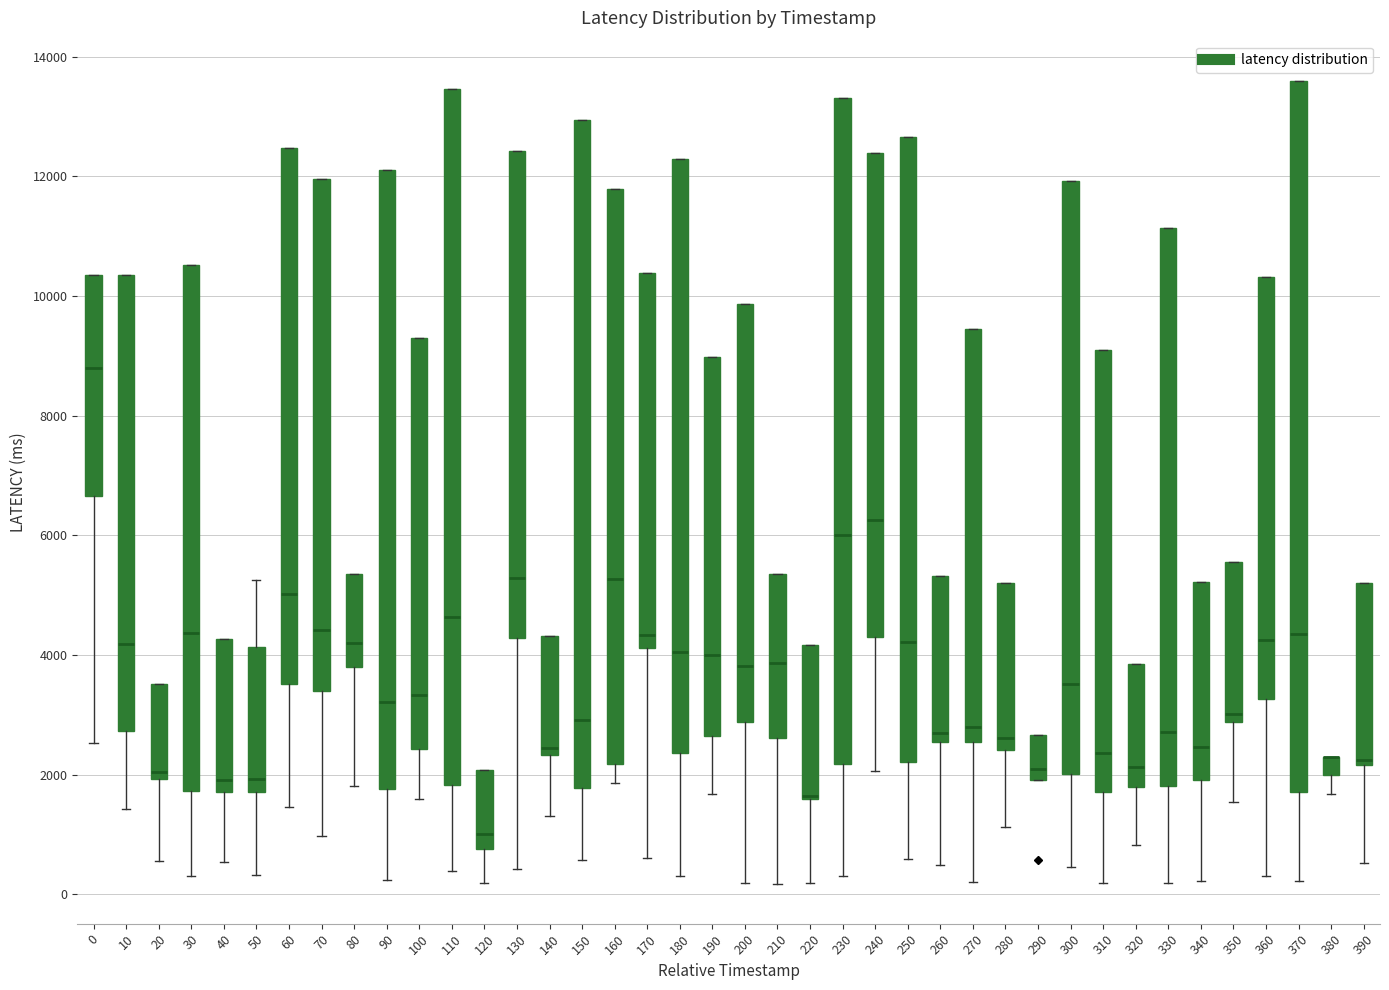

Which box is the tallest, from its lower edge to its upper edge?

370